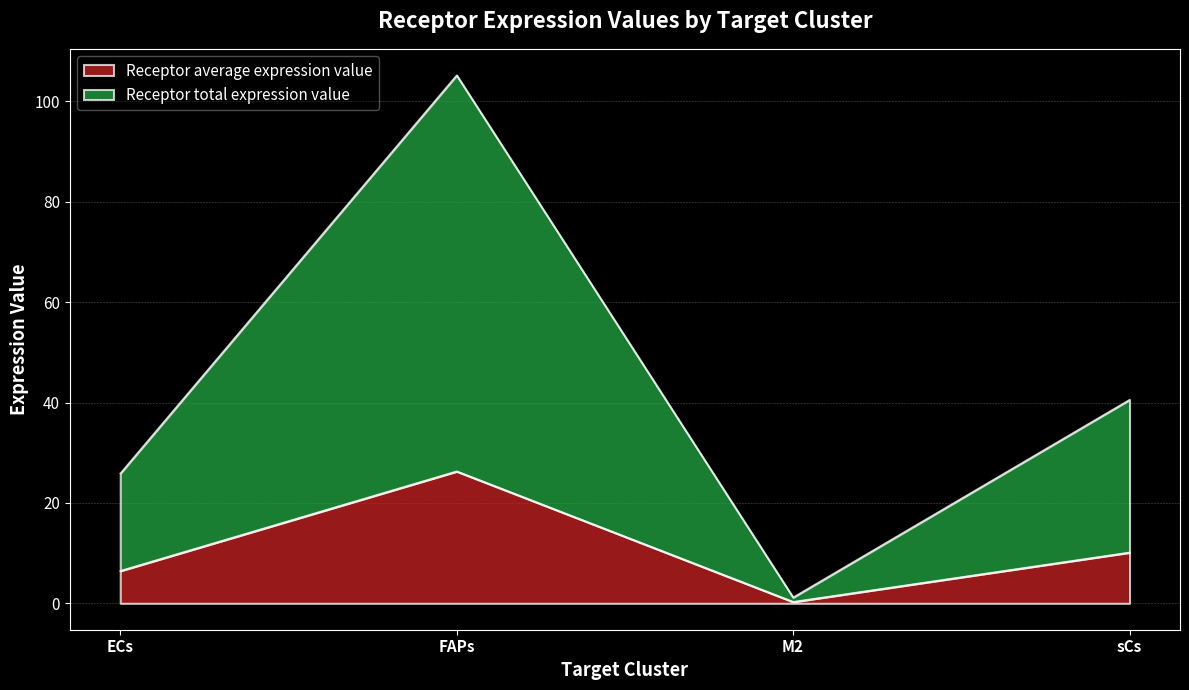

In Receptor total expression value, how many points are lower than both neighbors (excluding endpoints)?

1